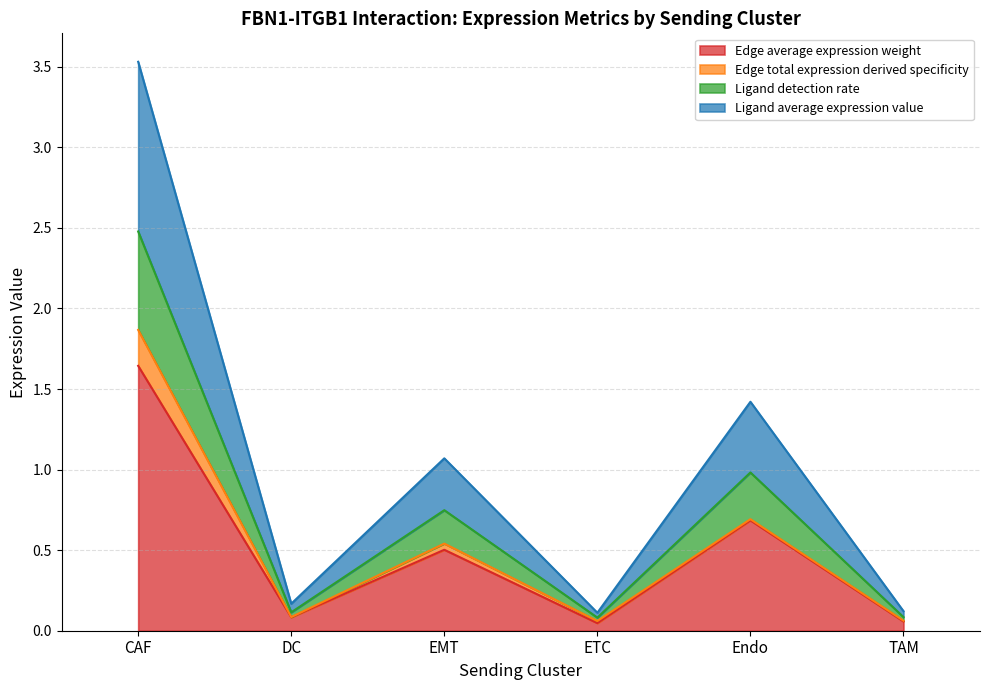

At which category is the sum across all series the highest?

CAF